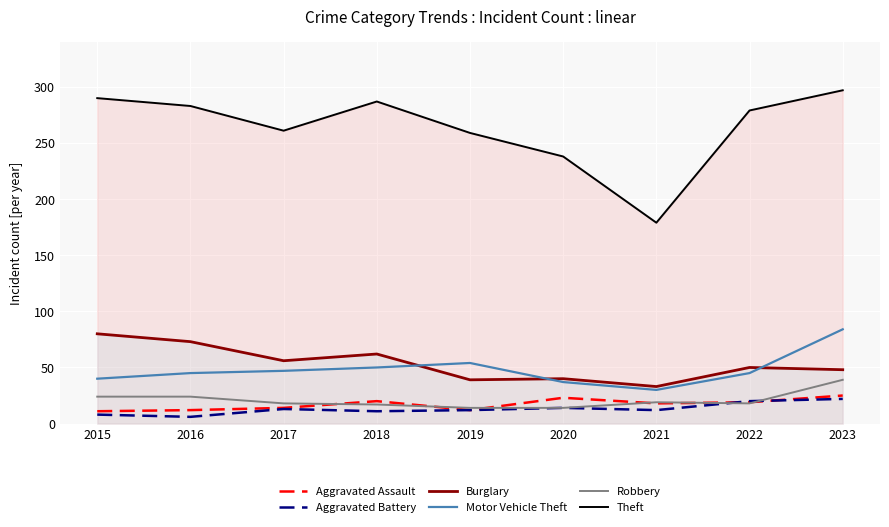

At which category is the sum across all series the highest?

2023